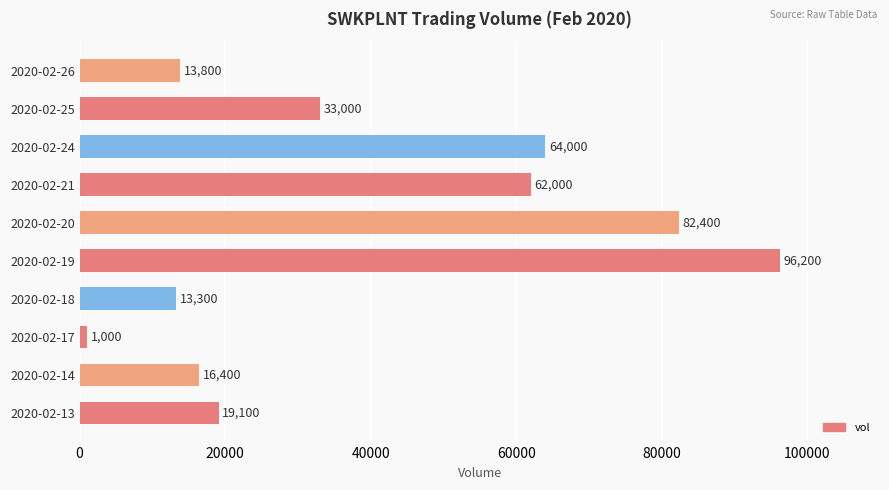

Reading top to bottom, extract all data points from this chart.

13800	33000	64000	62000	82400	96200	13300	1000	16400	19100